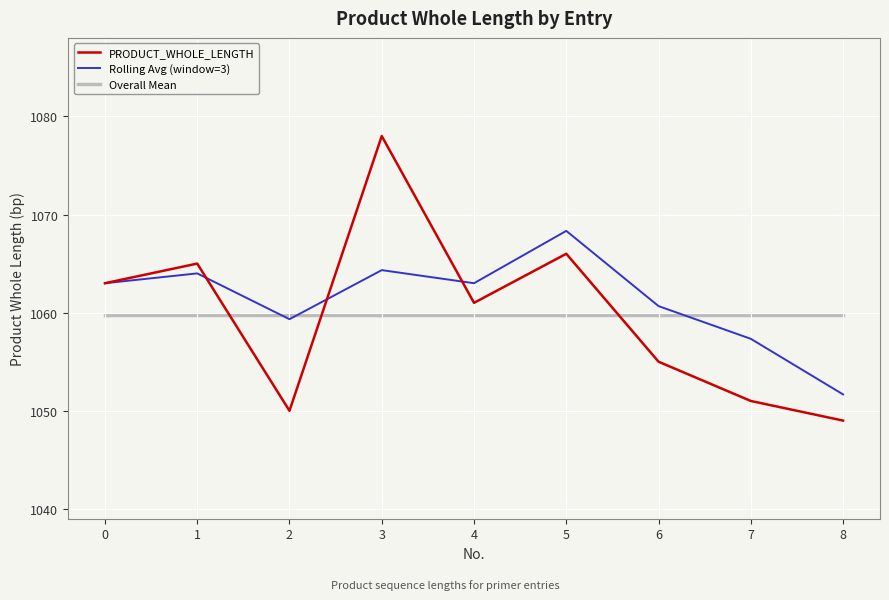

What value does the Rolling Avg (window=3) series have at 4?

1063.0